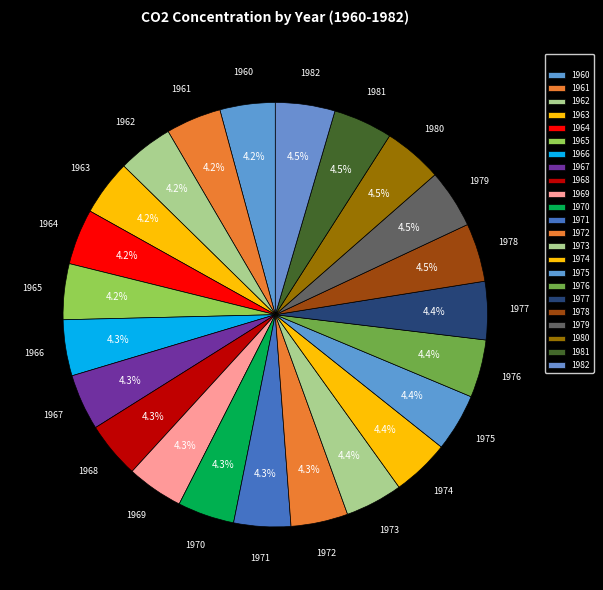

How many segments does this pie chart have?

23